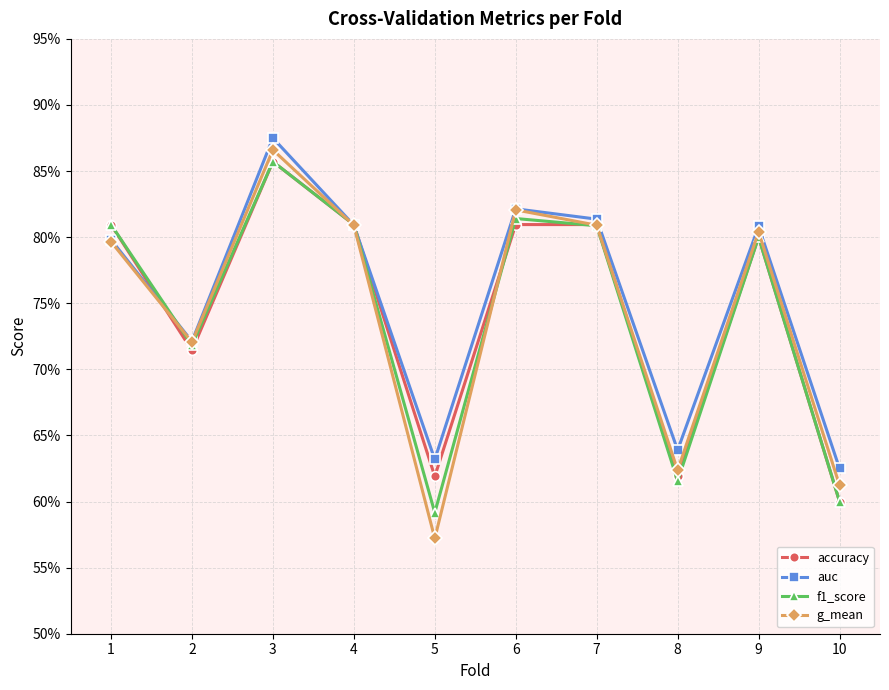

True or false: accuracy has a value of 0.8 at 4.

True